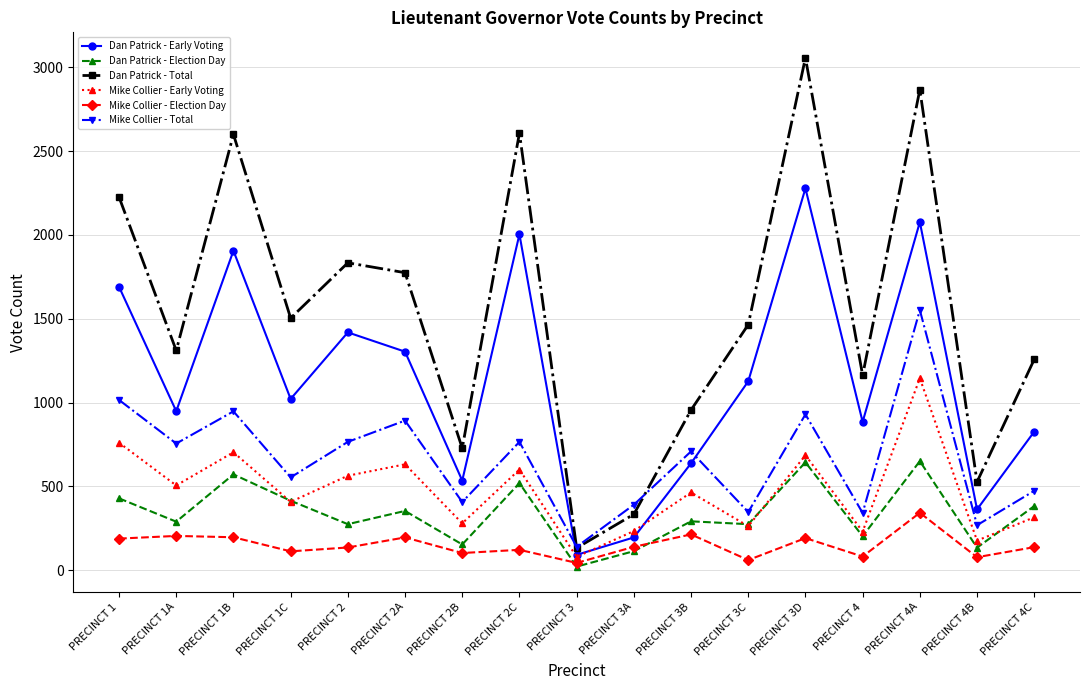

True or false: Mike Collier - Total and Dan Patrick - Early Voting cross at least once.

True